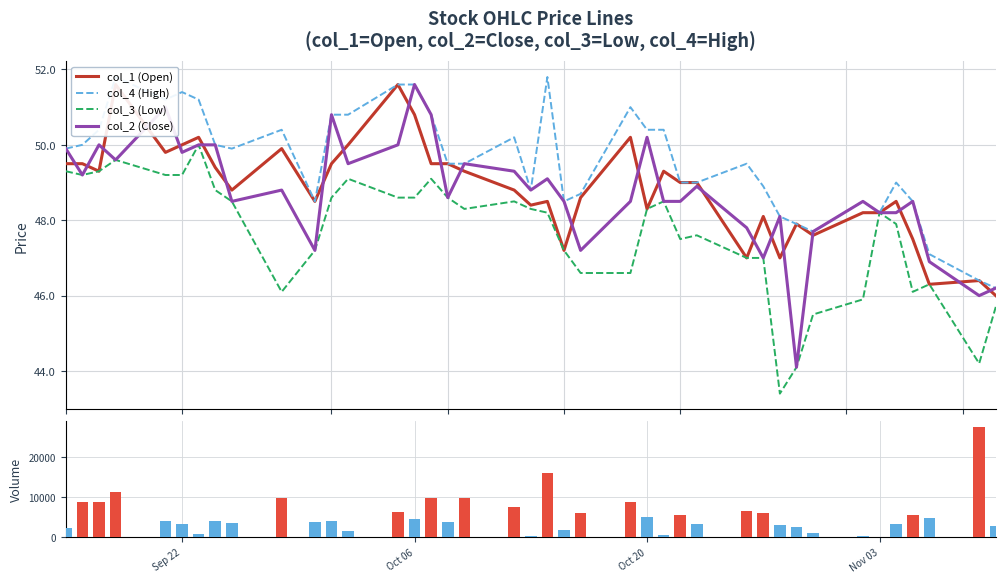

What is the maximum value shown in the chart?

27515.0